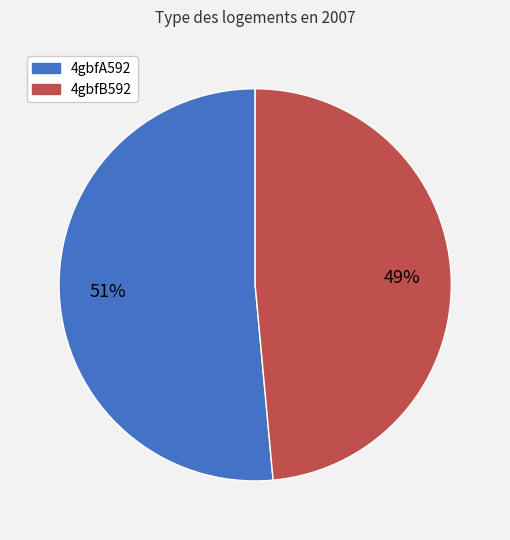

Does 4gbfA592 represent more than half of the total?

Yes